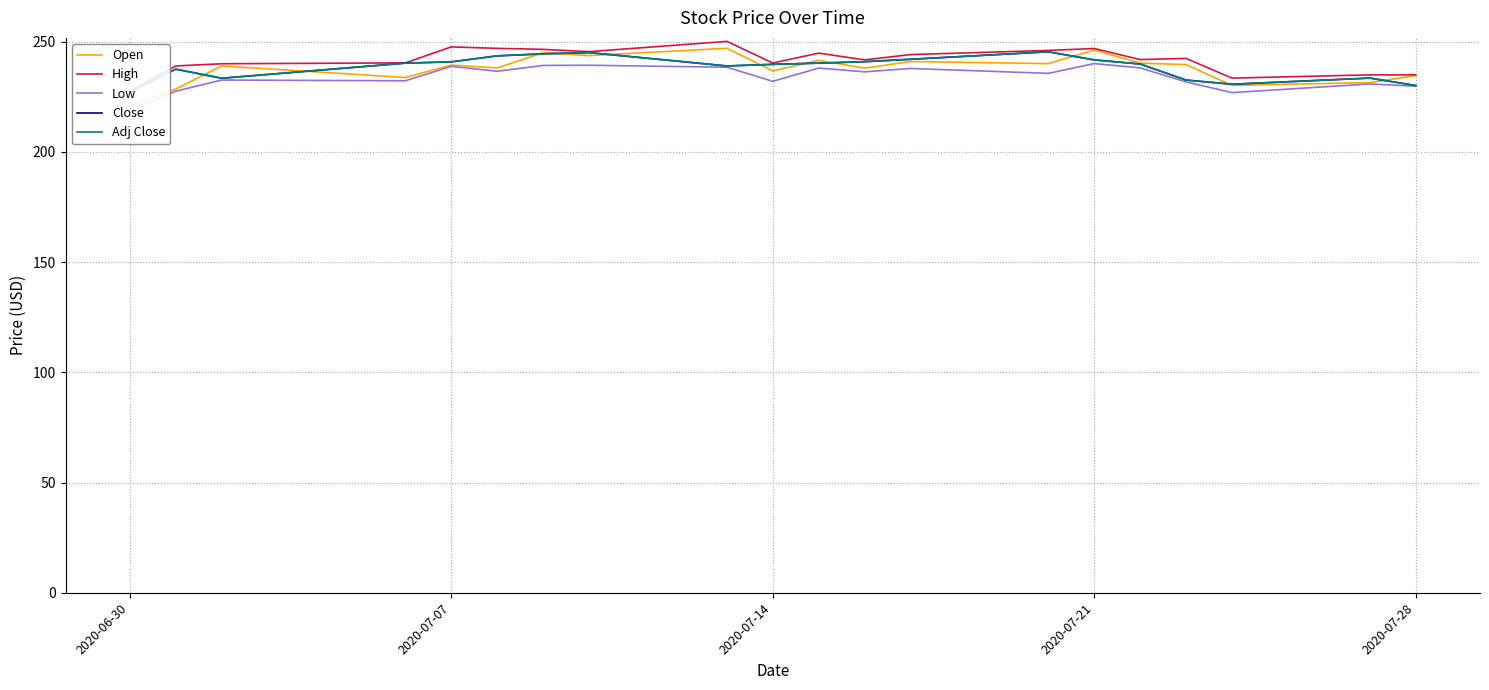

True or false: Open has more than 0 interior local peaks.

True